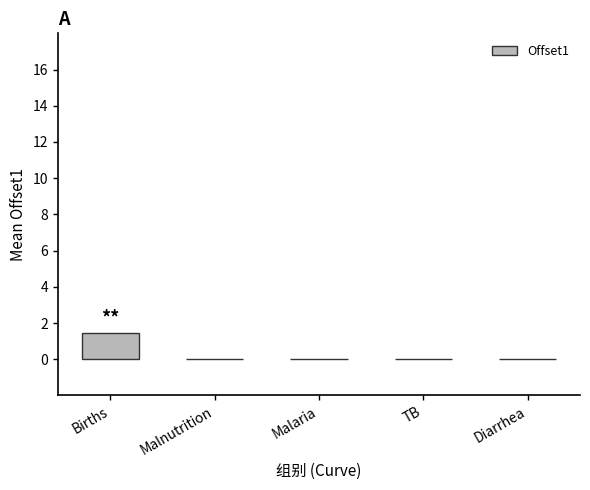

Which category has the highest value across all series?

Births